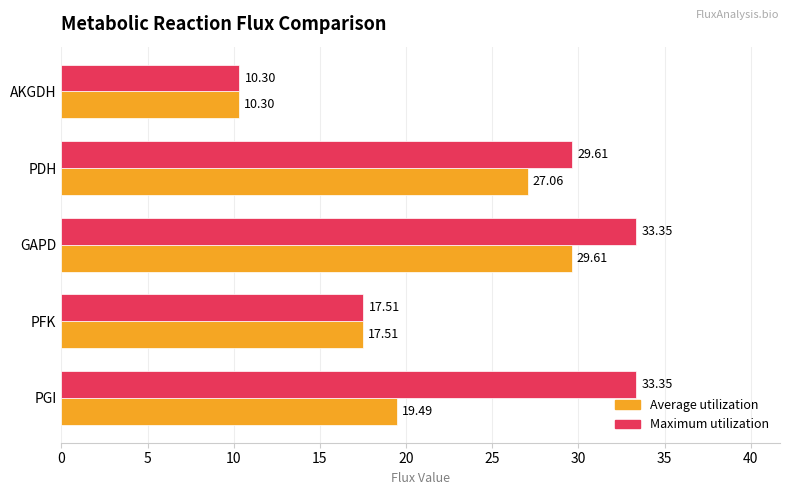

Which series has the widest spread of values?

Maximum utilization